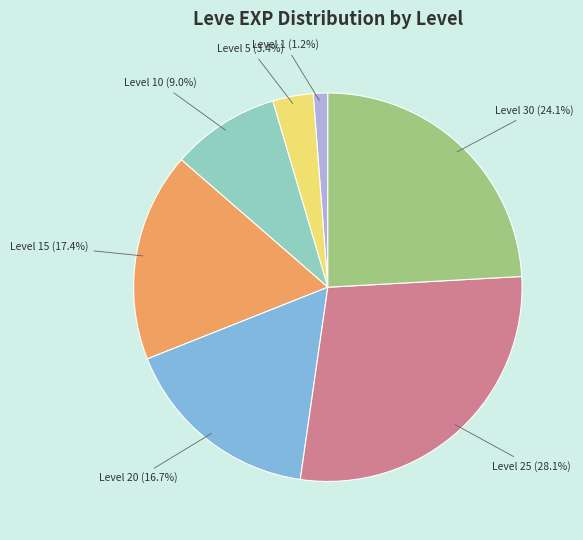

Is there a majority slice in this chart?

No